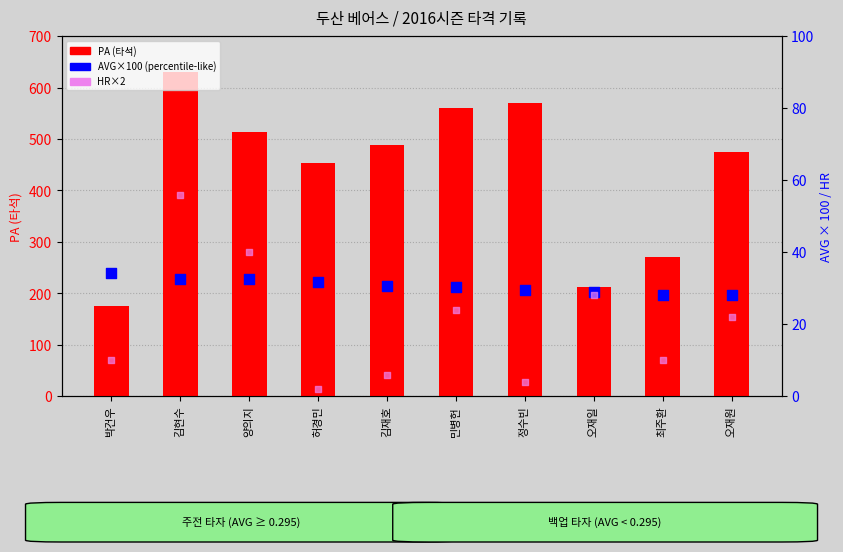

What is the total value across all series at 김현수?

718.6